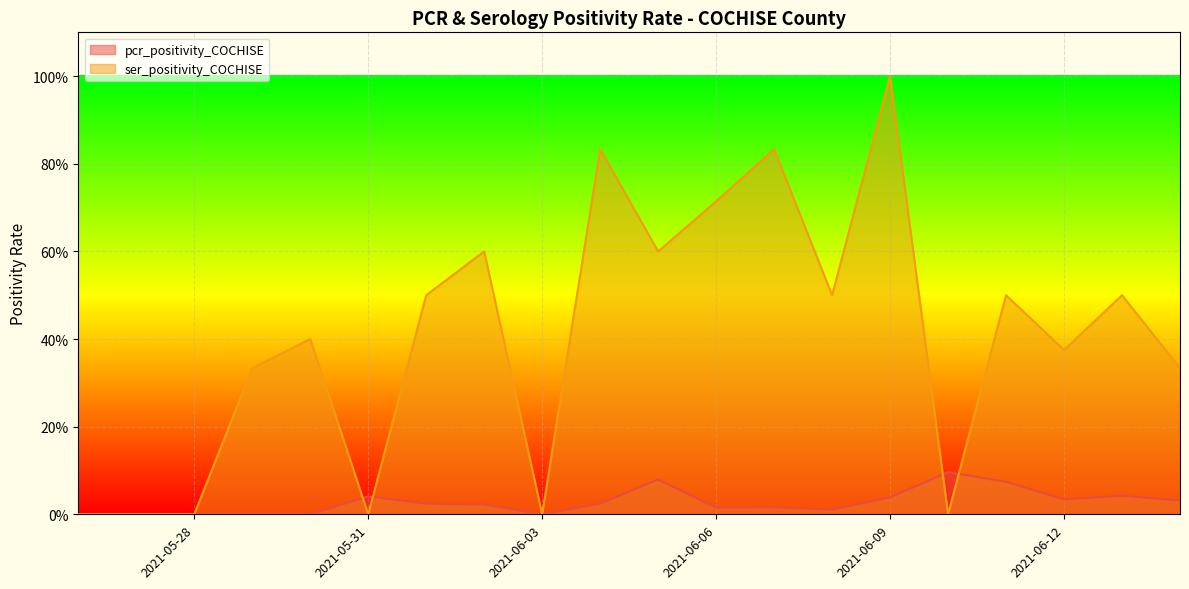

The pcr_positivity_COCHISE series shows -0.0 at 2021-05-30. True or false?

False